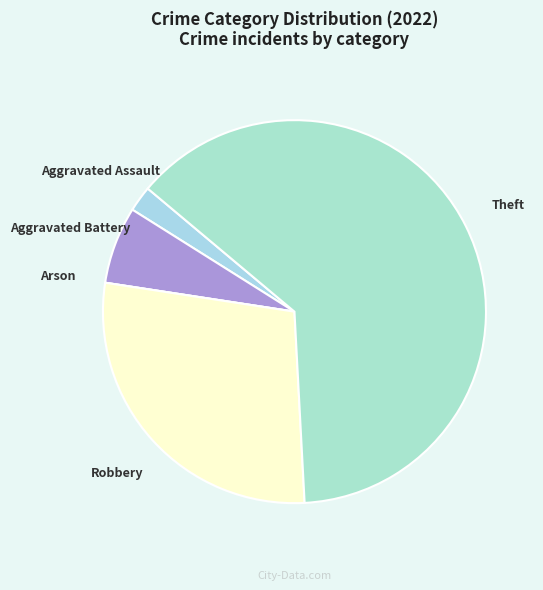

Between Robbery and Aggravated Assault, which is larger?

Robbery